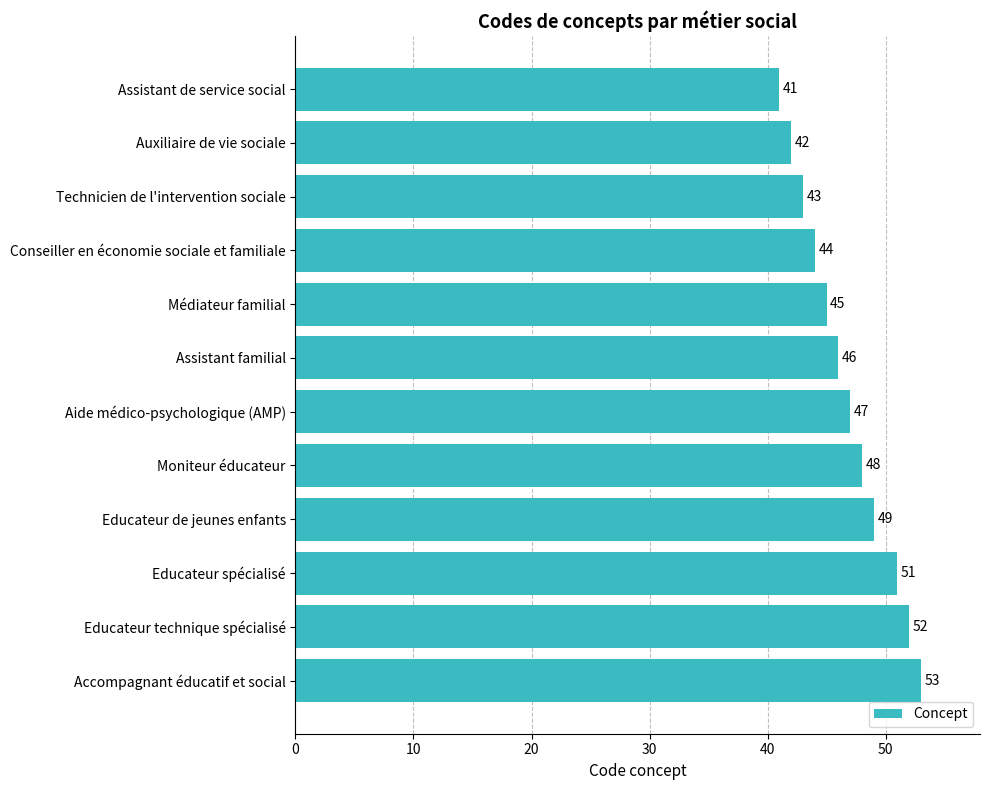

Reading top to bottom, list all the values displayed in this chart.

Assistant de service social=41	Auxiliaire de vie sociale=42	Technicien de l'intervention sociale=43	Conseiller en économie sociale et familiale=44	Médiateur familial=45	Assistant familial=46	Aide médico-psychologique (AMP)=47	Moniteur éducateur=48	Educateur de jeunes enfants=49	Educateur spécialisé=51	Educateur technique spécialisé=52	Accompagnant éducatif et social=53